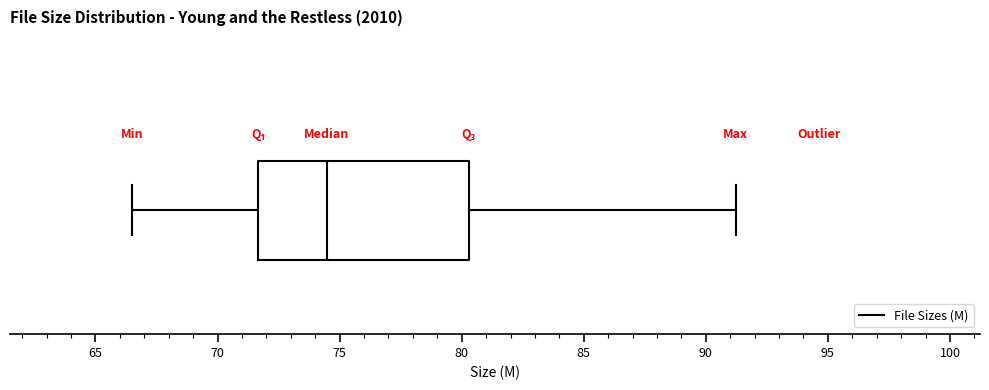

Read this box plot against the x-axis: the position of the median line, the range covered by the box, and the ends of both whiskers. The values are not printed on the chart, so give them approximately, as read against the axis.

median 74.5, box 71.5 to 80.5, whiskers 66.5 to 91.0